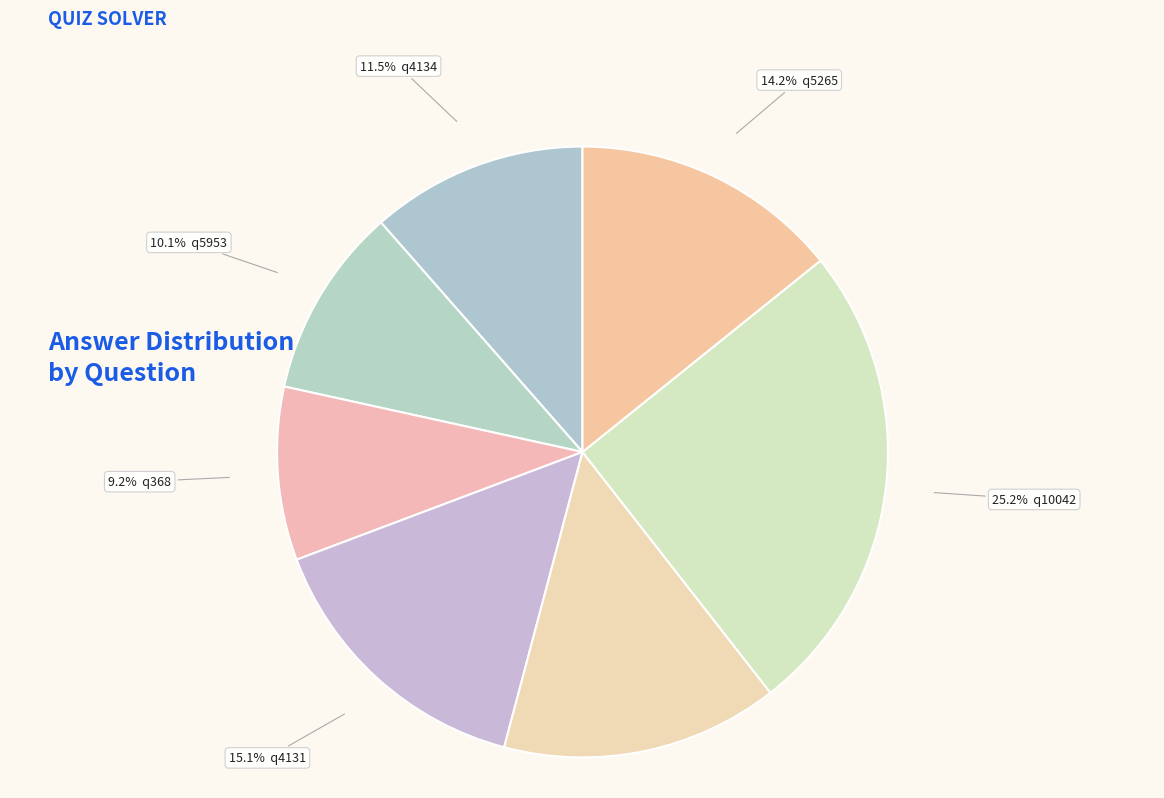

Which category has the smallest portion of the pie?

q368